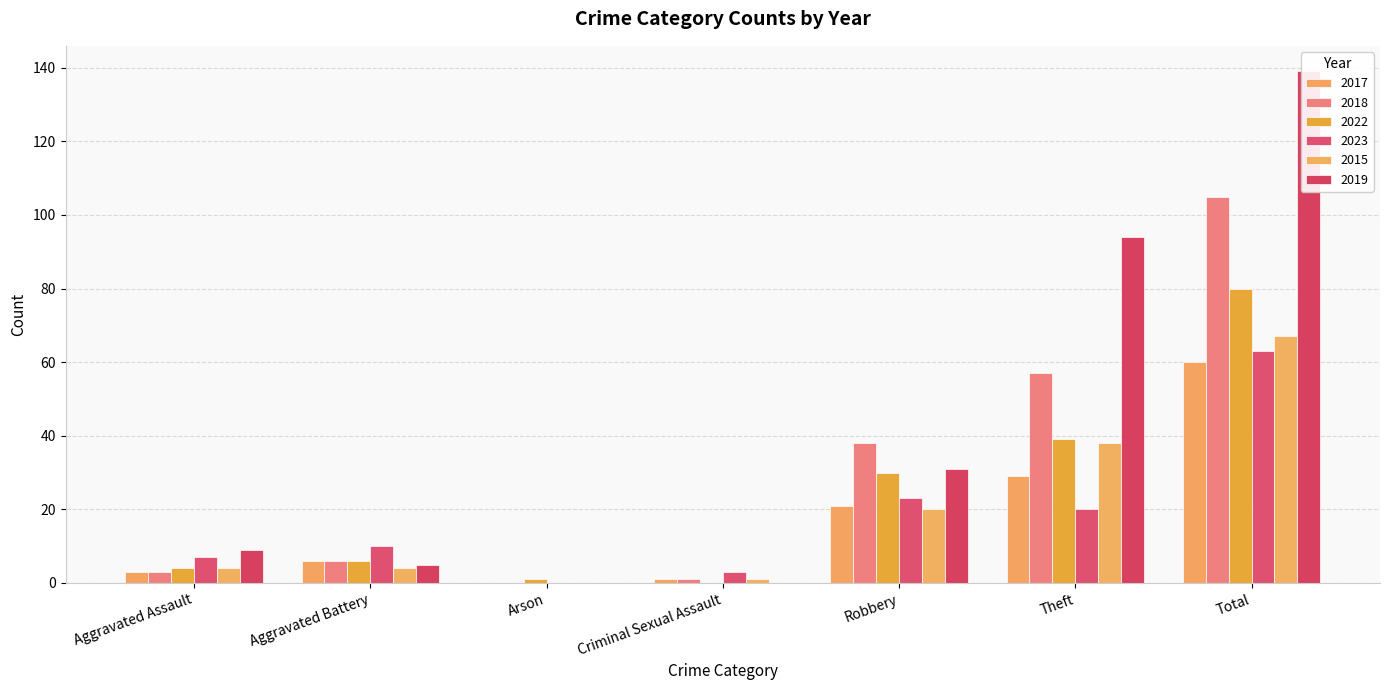

What is the difference between the maximum and minimum values in the 2017 series?

60